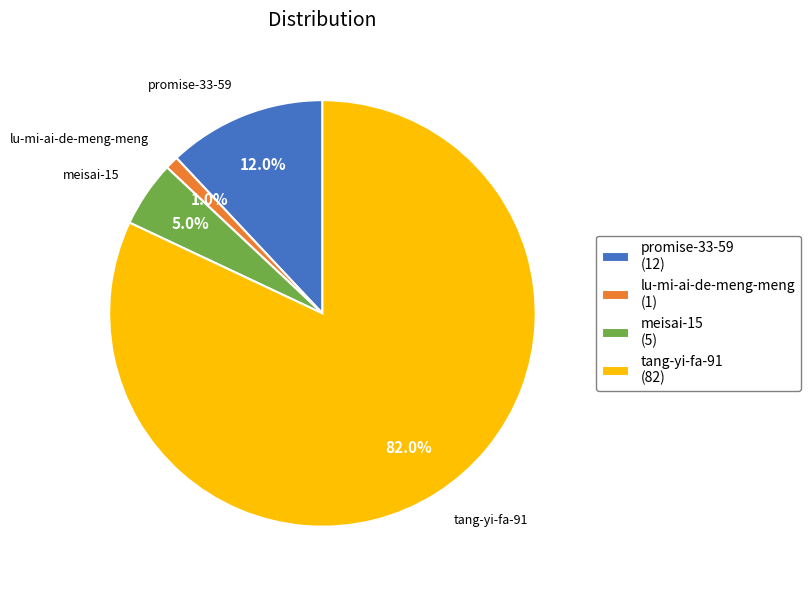

What percentage is the tang-yi-fa-91 slice, to the nearest percent?

82%